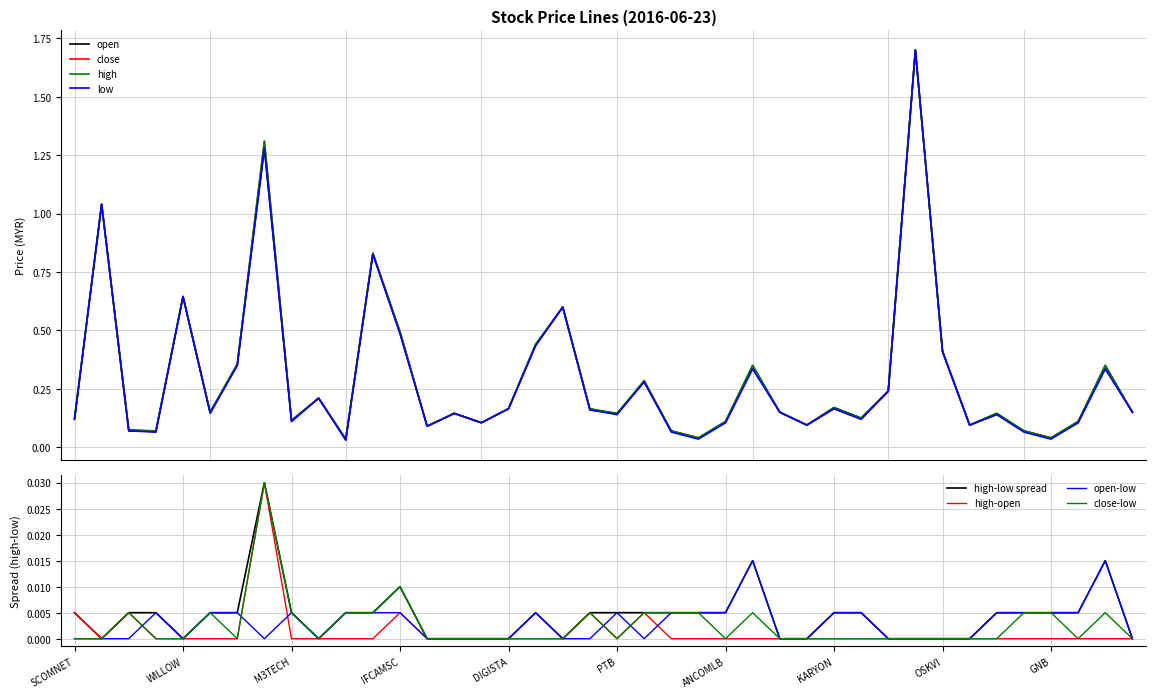

At which label is high closest to 0?

NETX